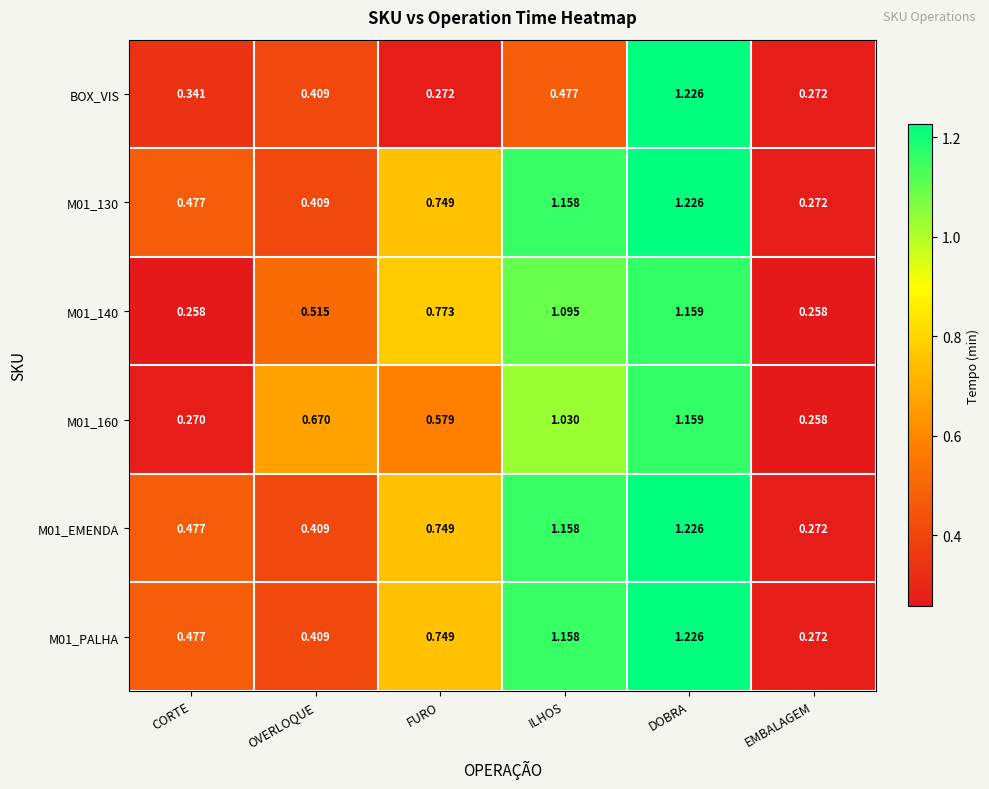

What is the total value across all series at CORTE?

2.3